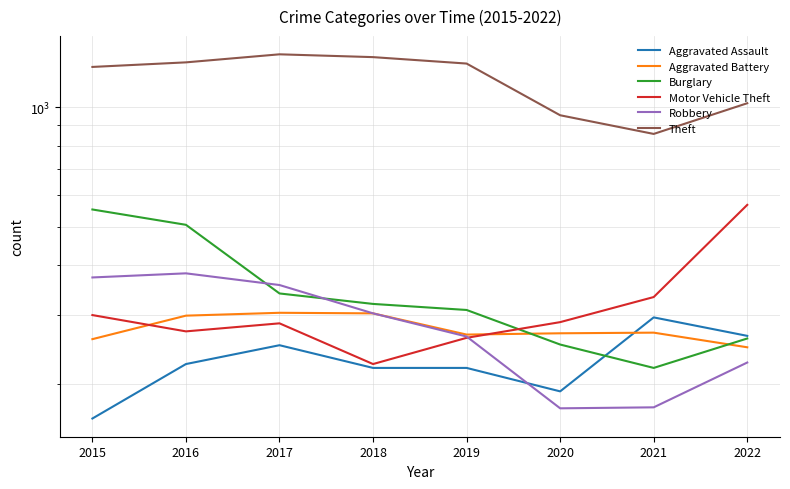

After their last crossing, which series has the higher values: Burglary or Aggravated Assault?

Aggravated Assault